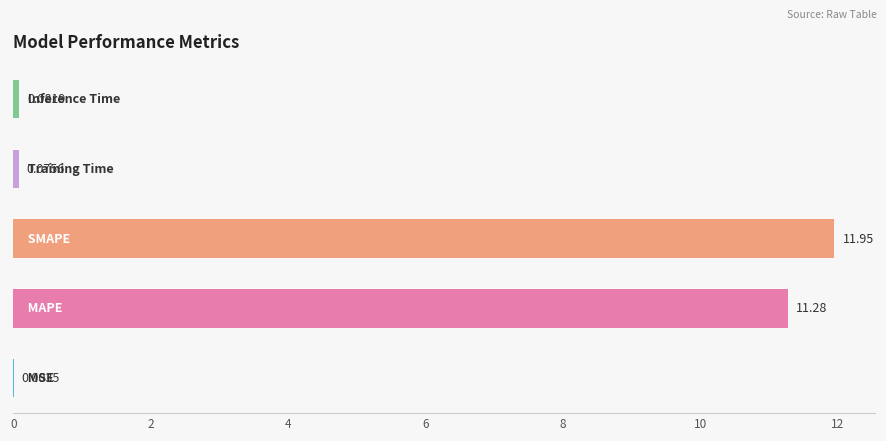

How many data points does each series have?

5